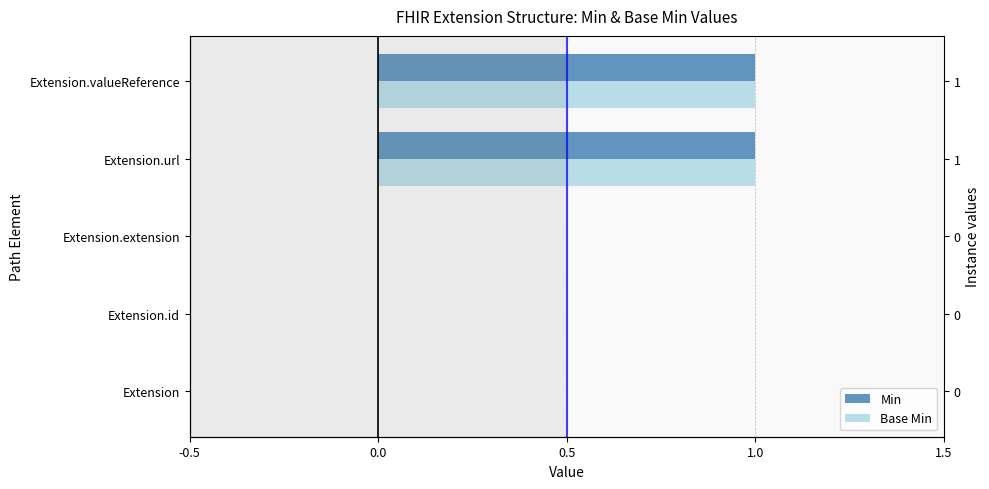

The value of Base Min at Extension.extension is 0. True or false?

False